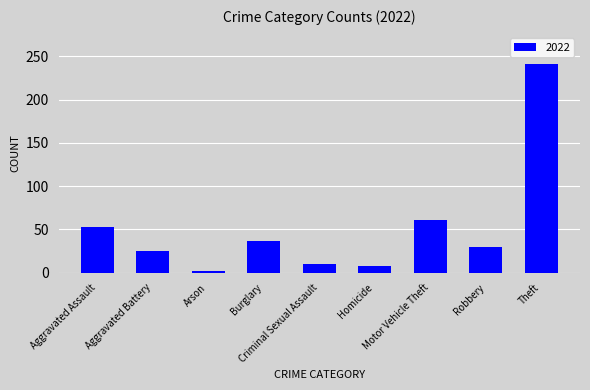

What is the value of the 5th bar from the left?

10